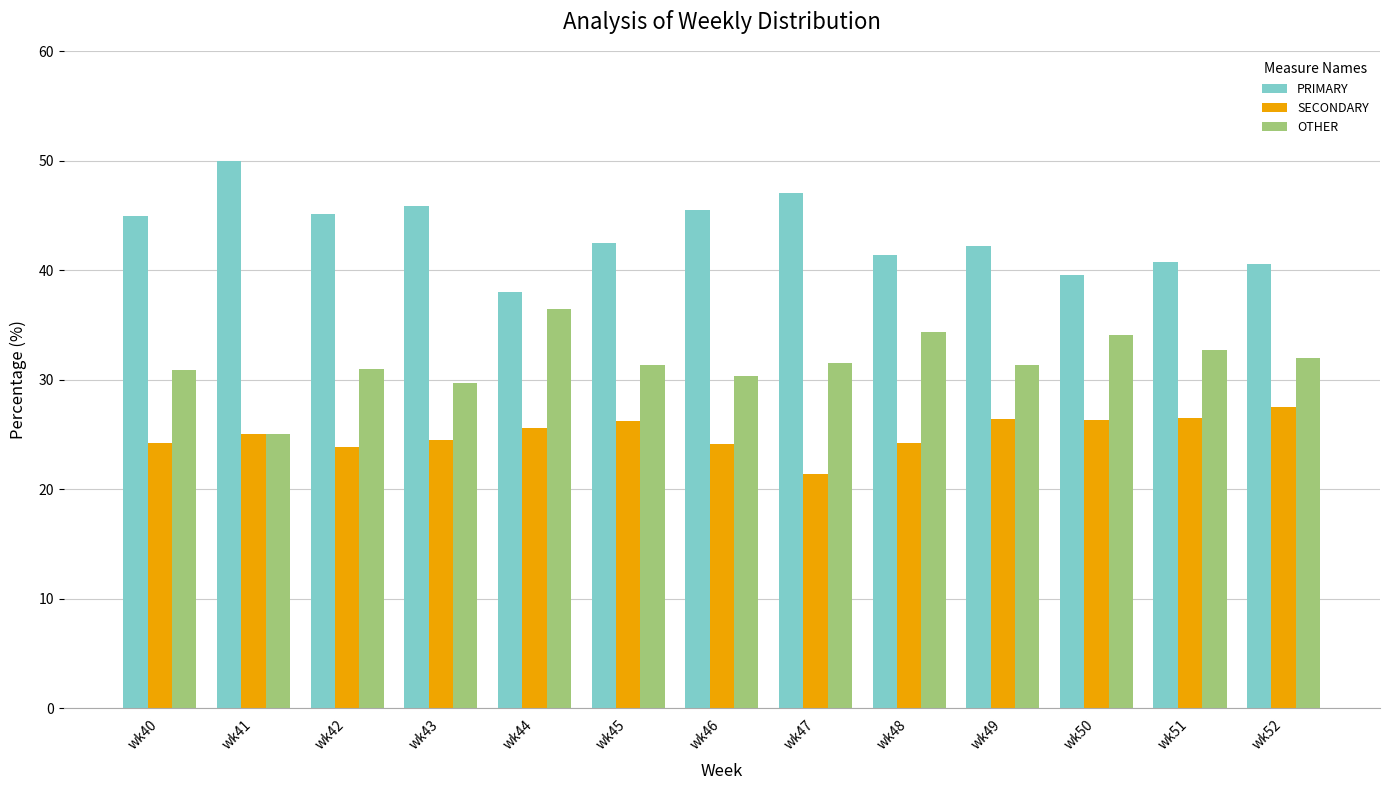

List the series in order of their peak value, lowest first.

SECONDARY, OTHER, PRIMARY